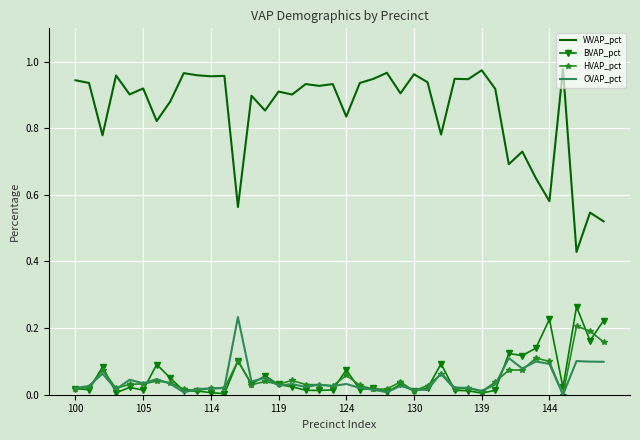

Which series has the widest spread of values?

WVAP_pct